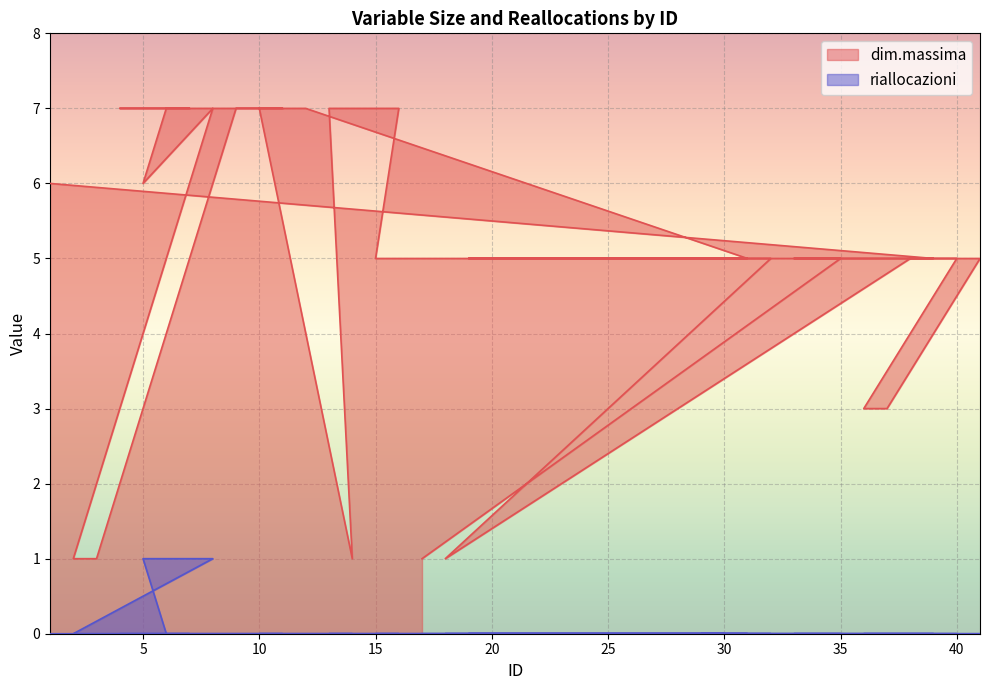

Which series has the largest total across all categories?

dim.massima